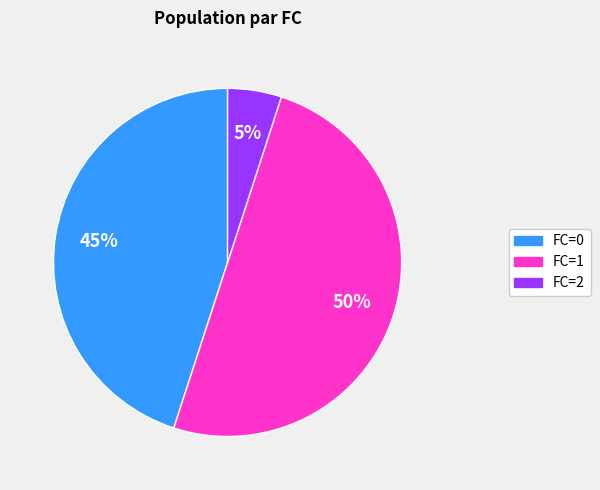

Rank the categories by value from highest to lowest.

FC=1, FC=0, FC=2